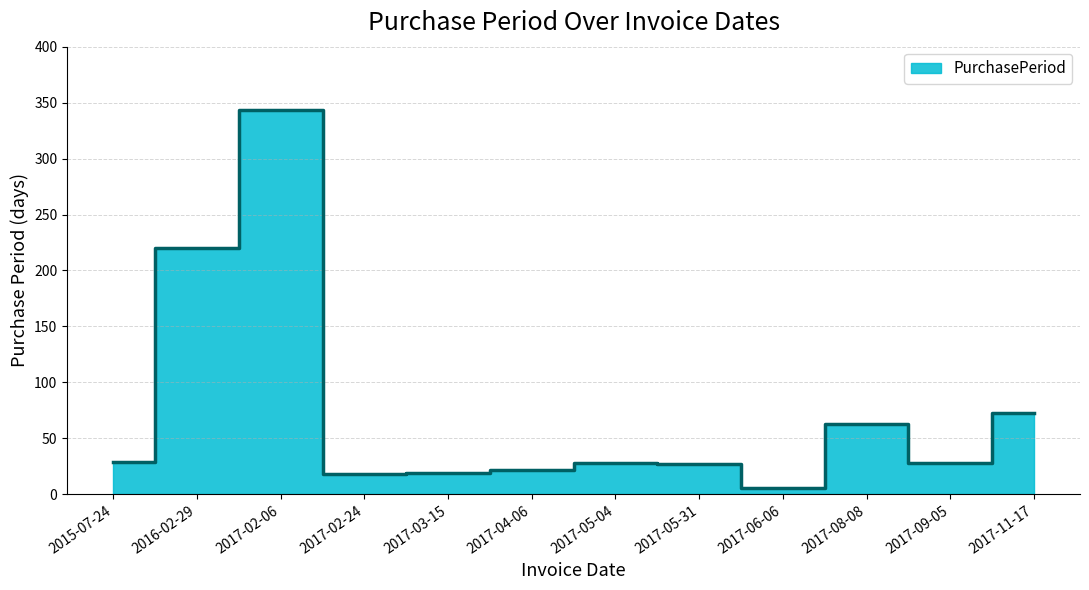

True or false: the data shows 73 at 2017-11-17.

True